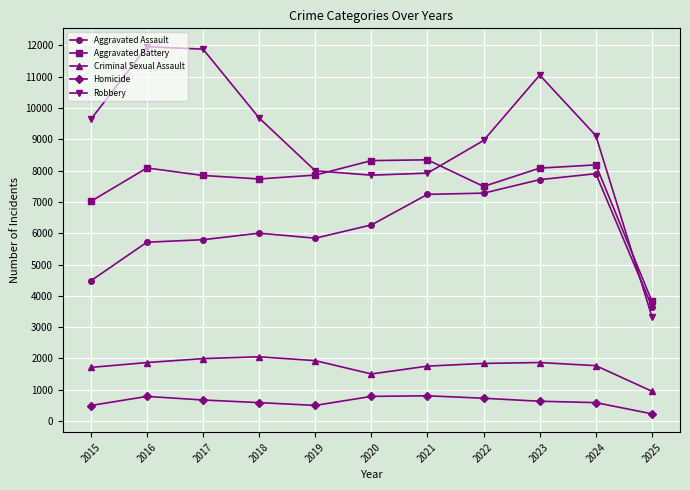

Which series has the largest total across all categories?

Robbery